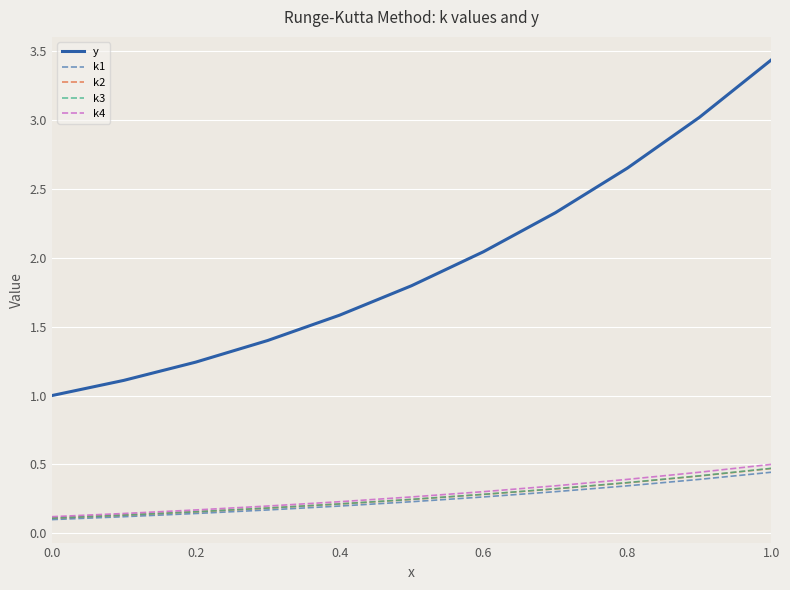

What is the highest value of the y series?

3.4